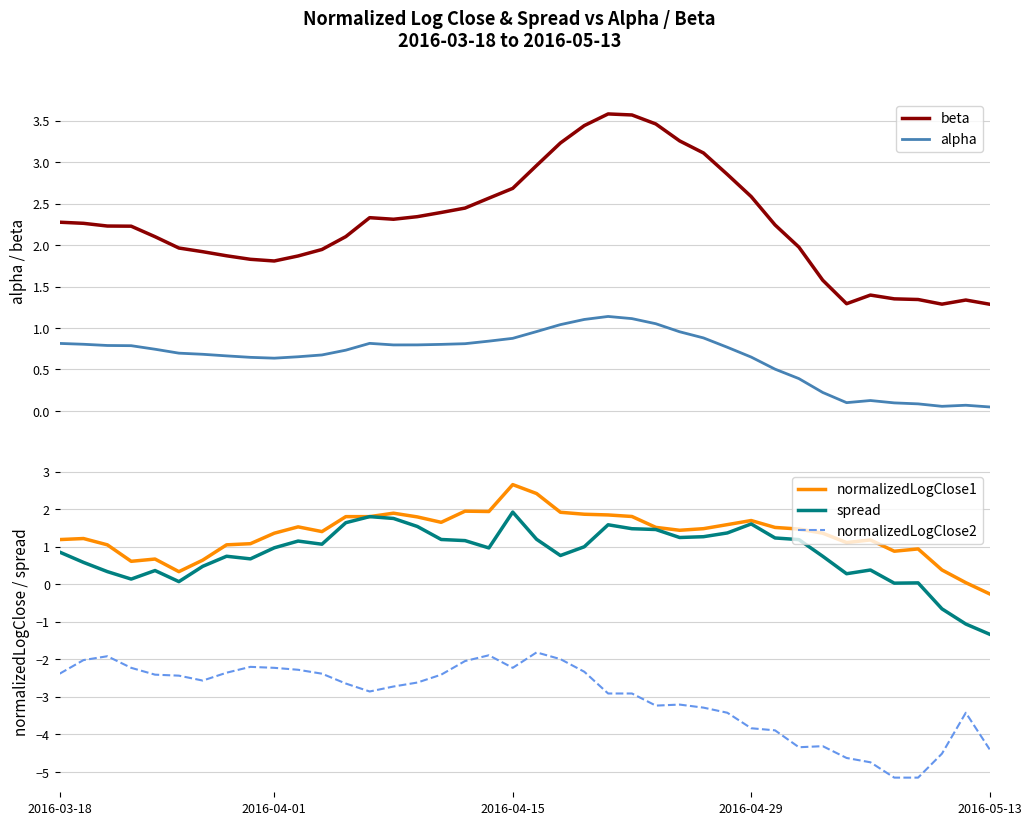

At how many categories does at least one series exceed 3?

7